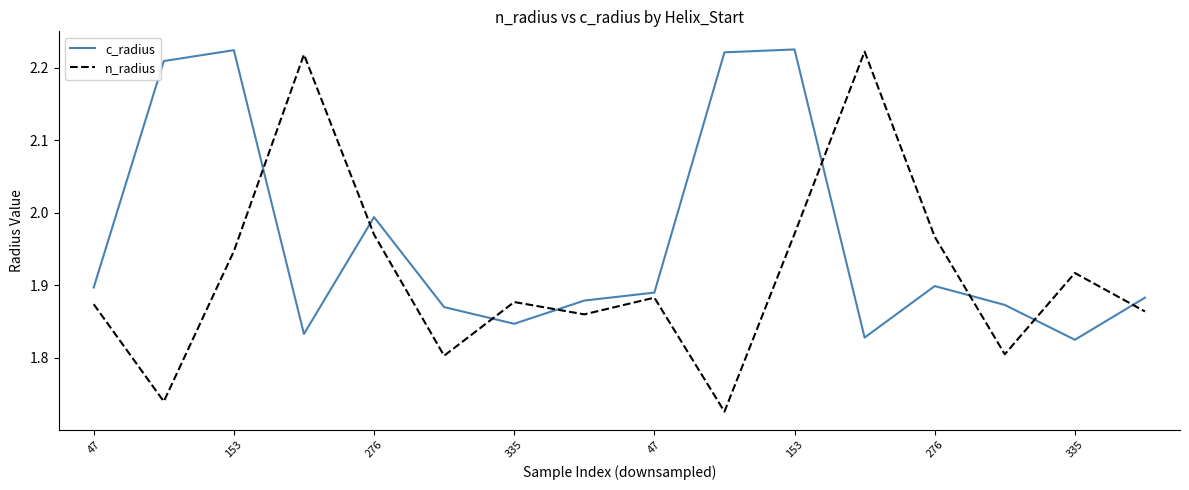

List the series in order of their overall mean, lowest first.

n_radius, c_radius